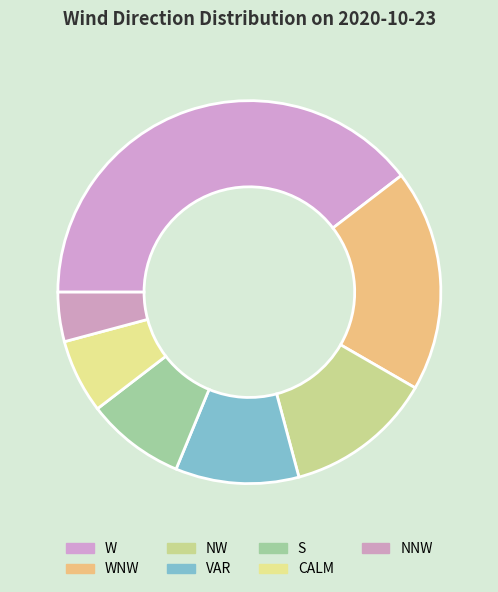

Is it true that W is 40% of the pie?

True